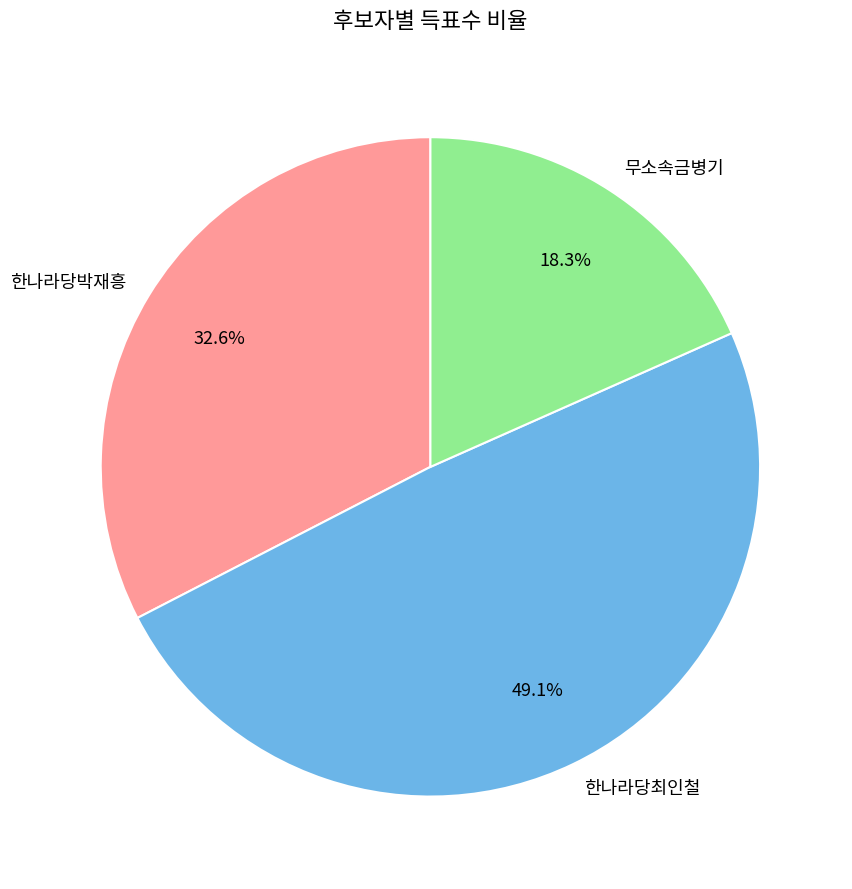

Which slice is the largest?

한나라당최인철